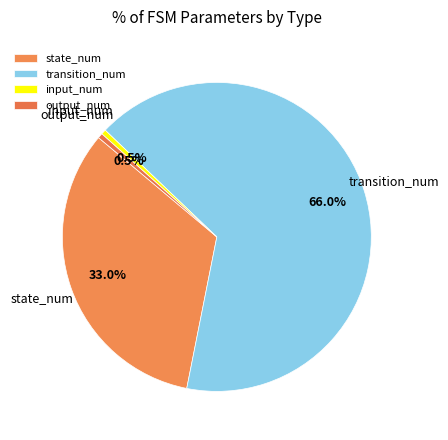

What is the largest slice in the pie chart?

transition_num